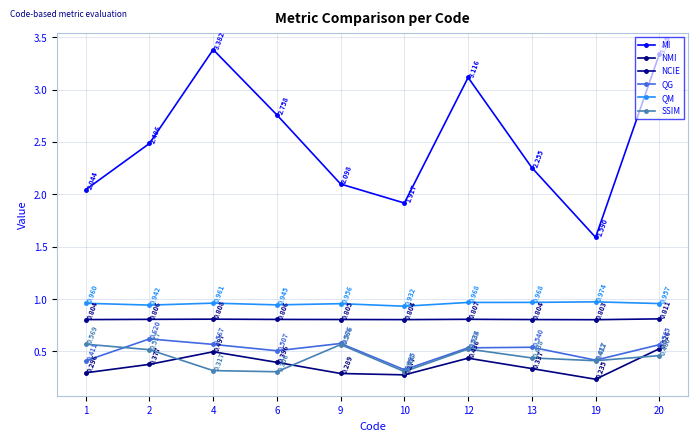

How many lines are shown in the chart?

6